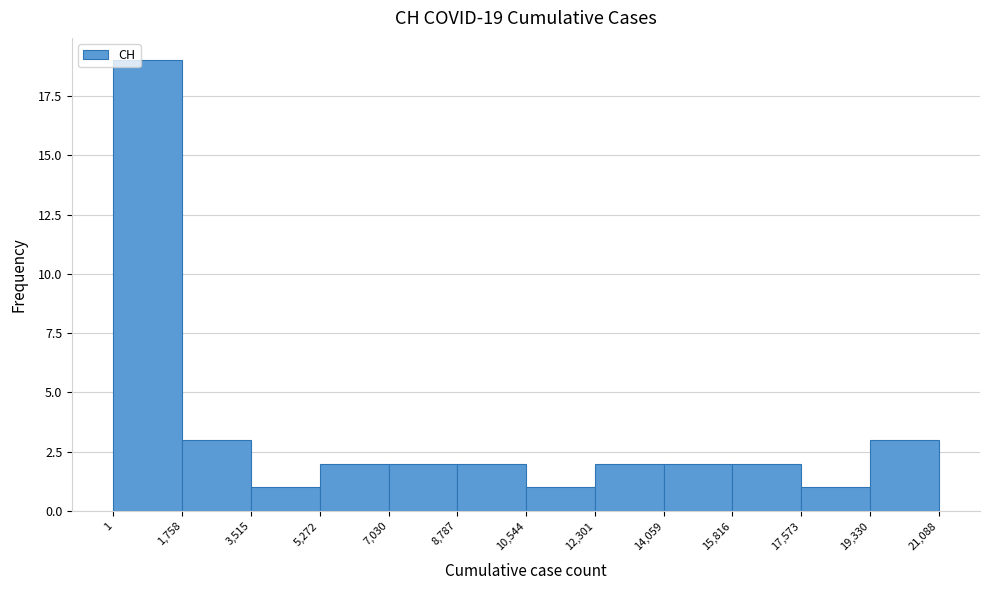

Which range on the x-axis has the tallest bar?

1 to 1,758